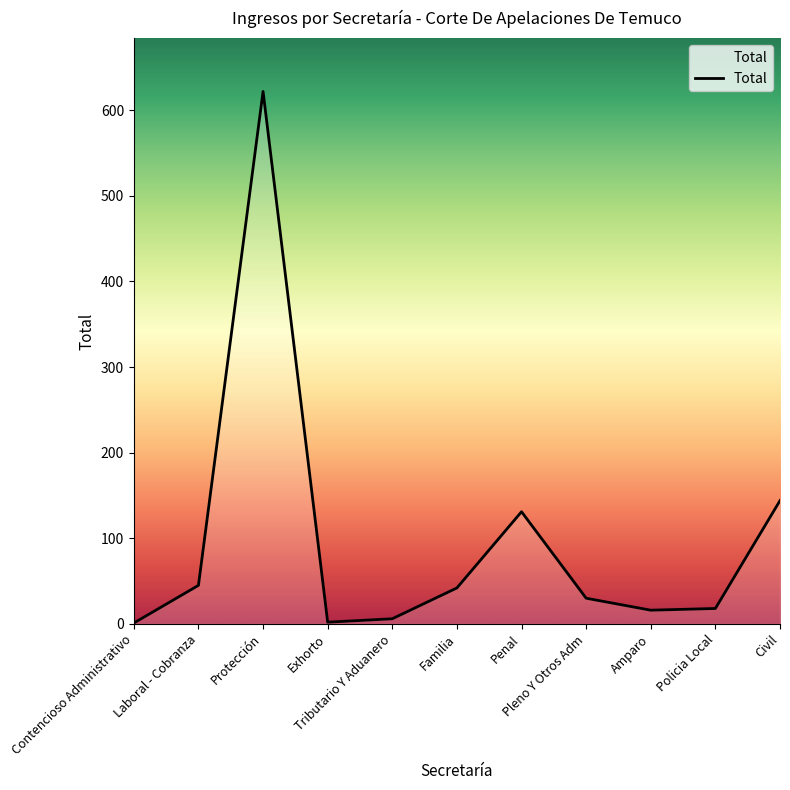

Between Policia Local and Familia, which is larger?

Familia